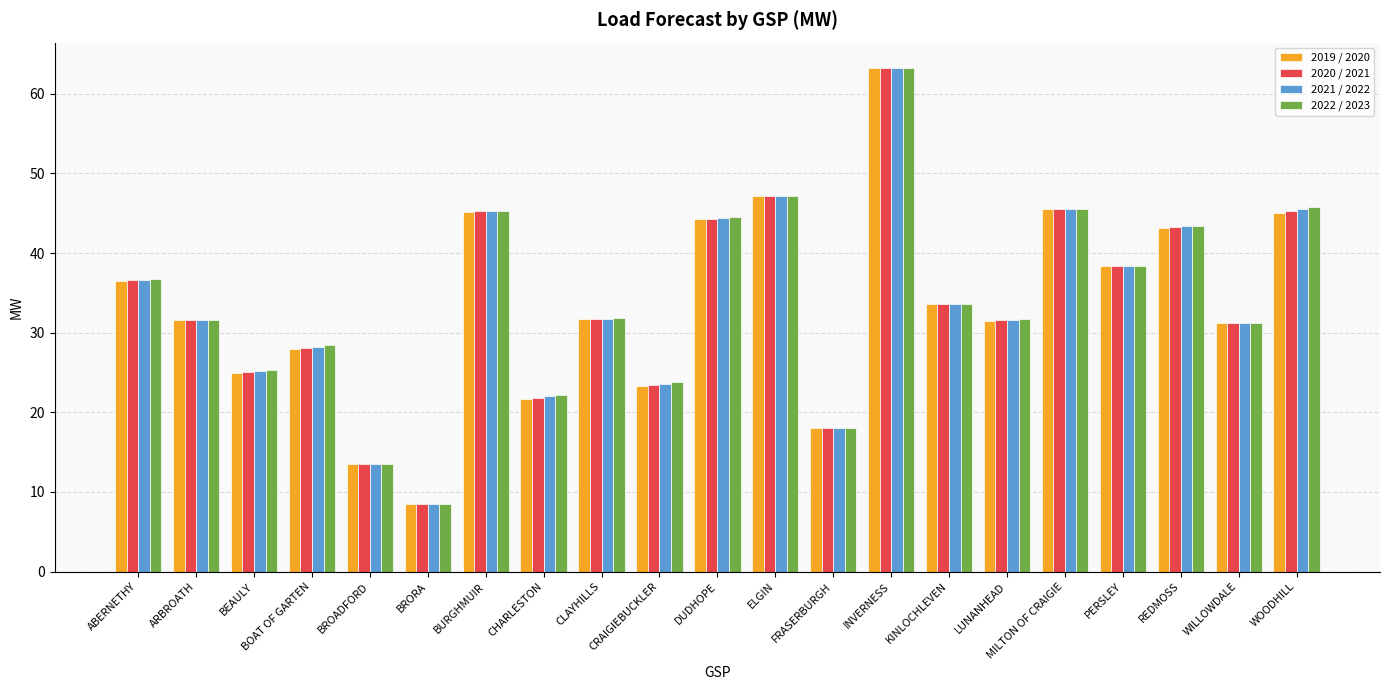

How many series are shown in this chart?

4